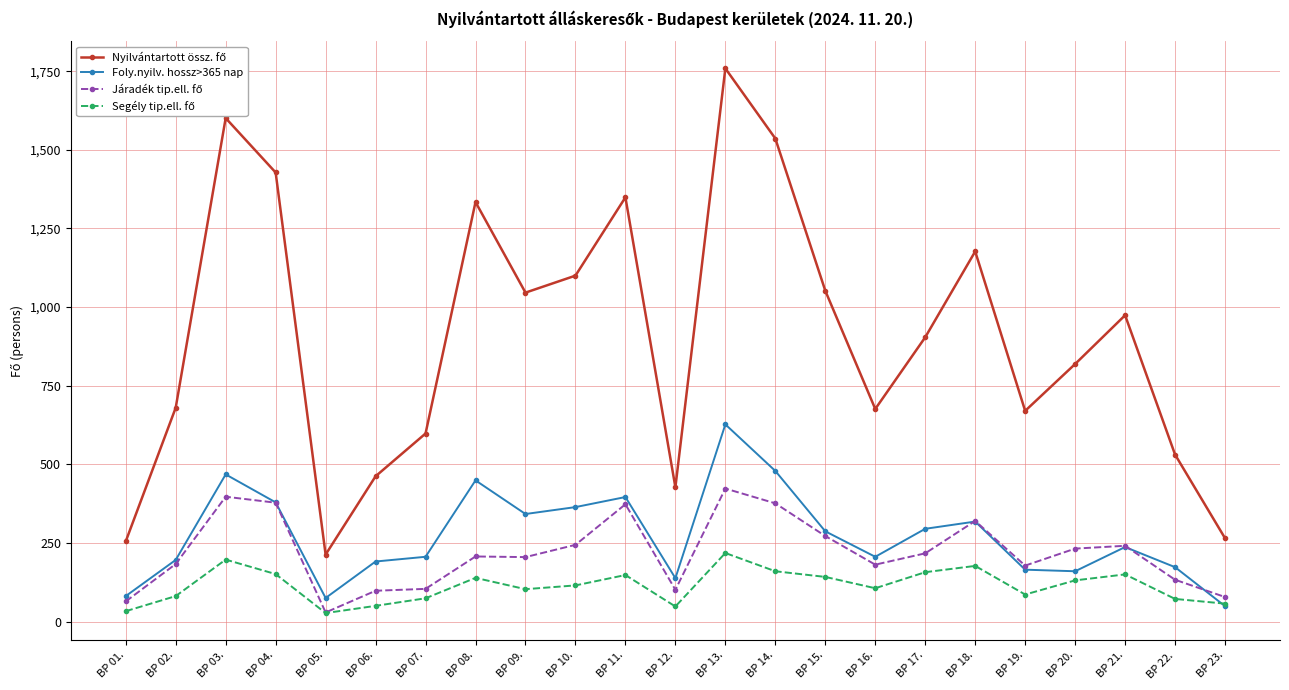

Which label corresponds to the largest value in the chart?

BP 13.